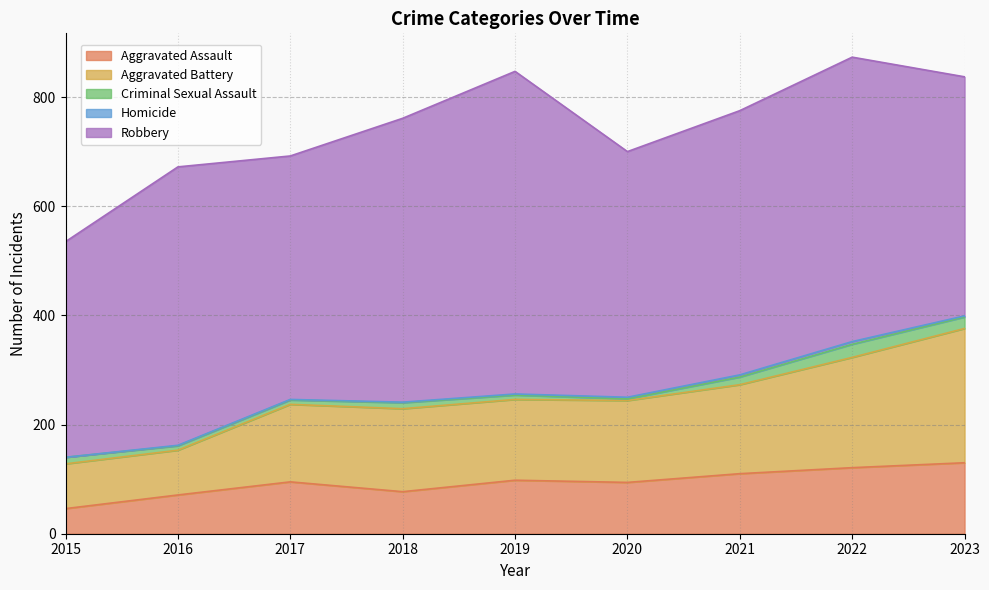

Where is the first local maximum for Criminal Sexual Assault?

2018